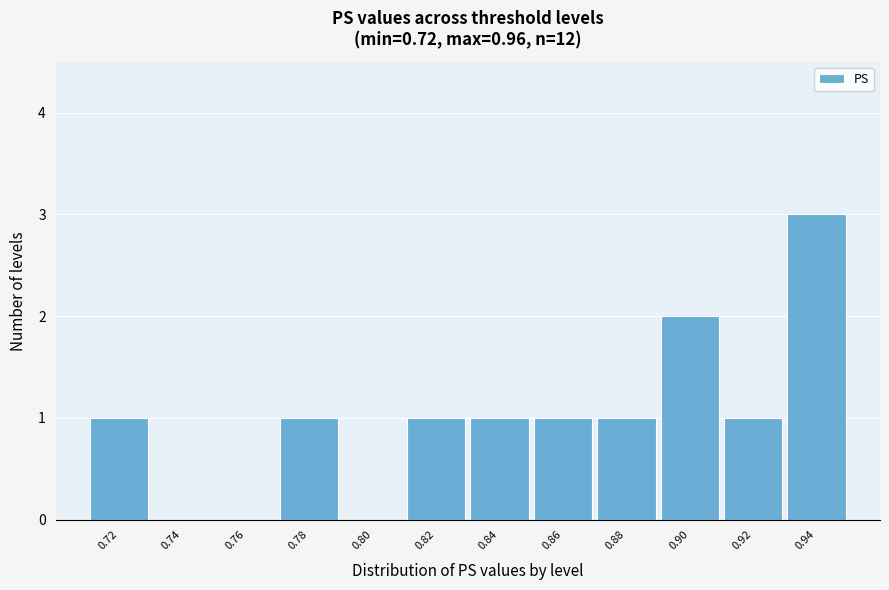

Reading right to left, list all the values displayed in this chart.

0.94=3	0.92=1	0.90=2	0.88=1	0.86=1	0.84=1	0.82=1	0.80=0	0.78=1	0.76=0	0.74=0	0.72=1